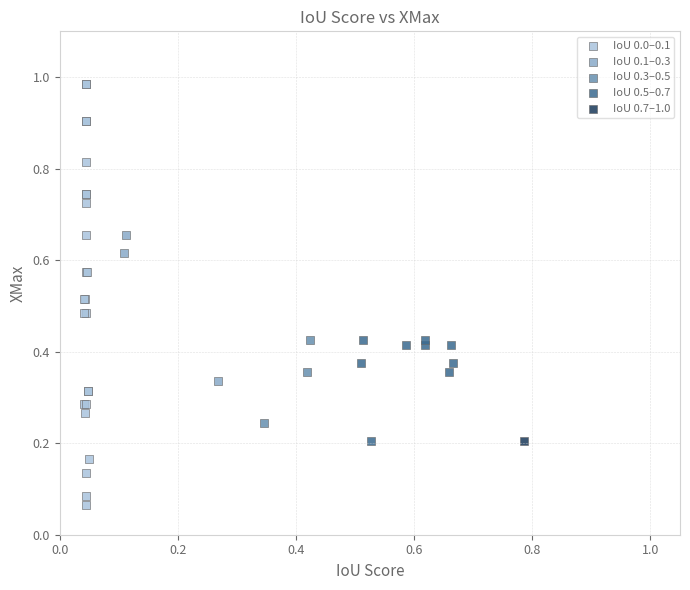

Which series contains the lowest Y value?

IoU 0.0–0.1